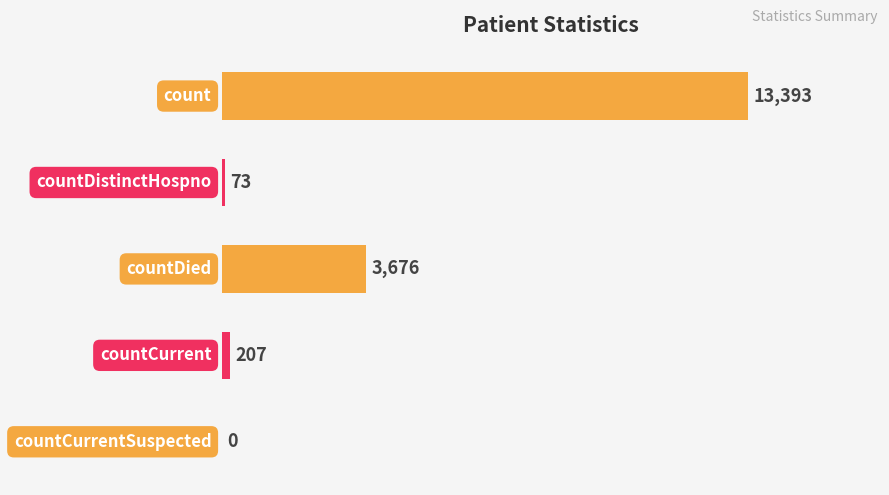

Reading top to bottom, list all the values displayed in this chart.

count=13393	countDistinctHospno=73	countDied=3676	countCurrent=207	countCurrentSuspected=0